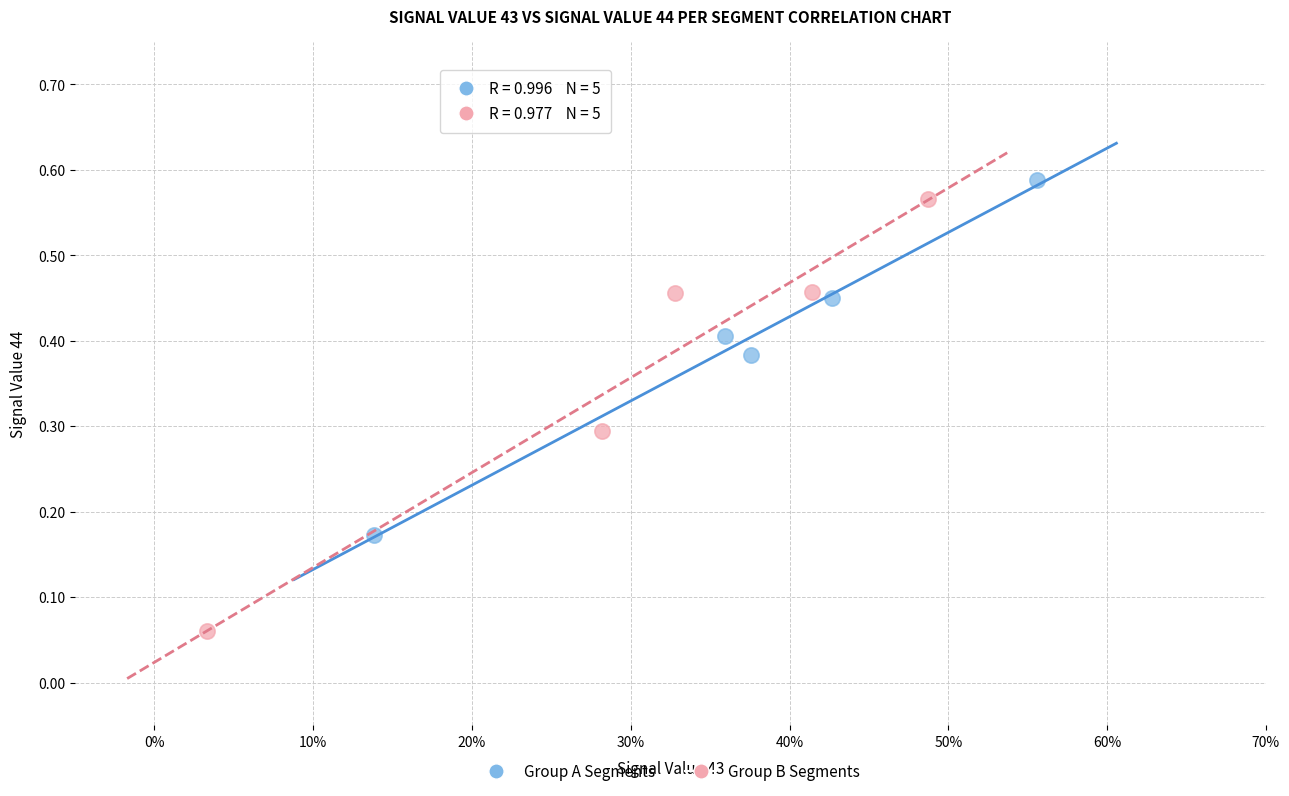

Which series contains the lowest Y value?

Group B Segments